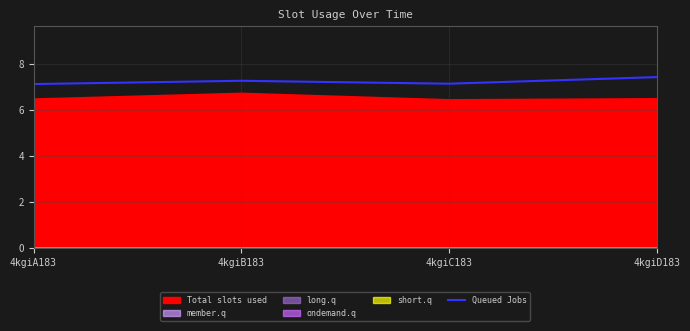

Reading left to right, transcribe all the data shown in this chart.

7.1	7.3	7.1	7.4